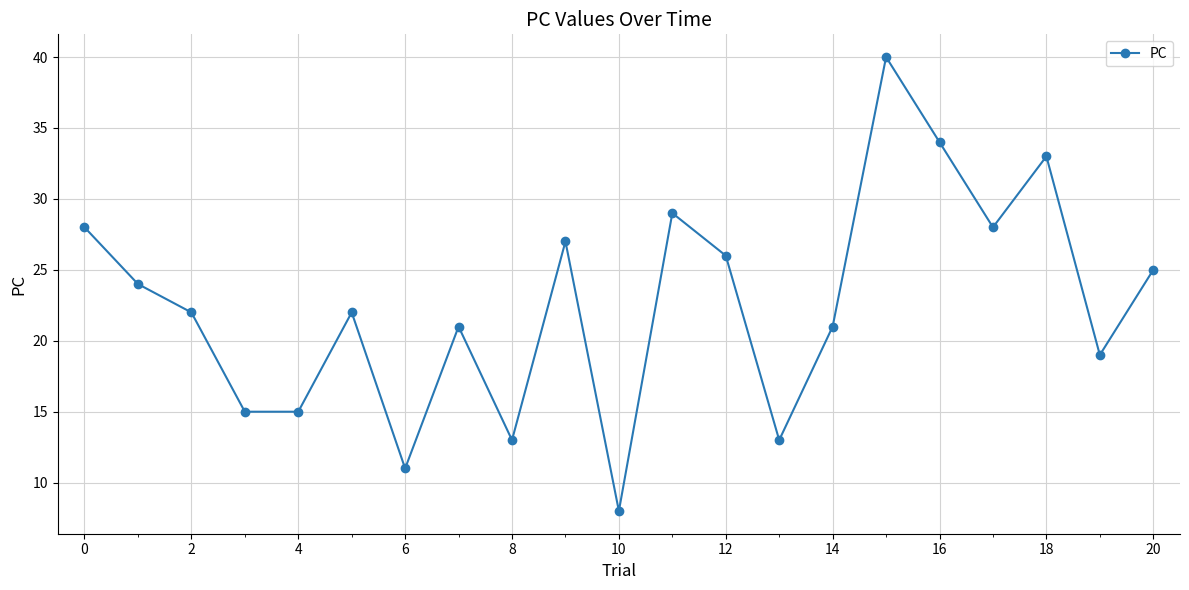

What is the minimum value shown in the chart?

8